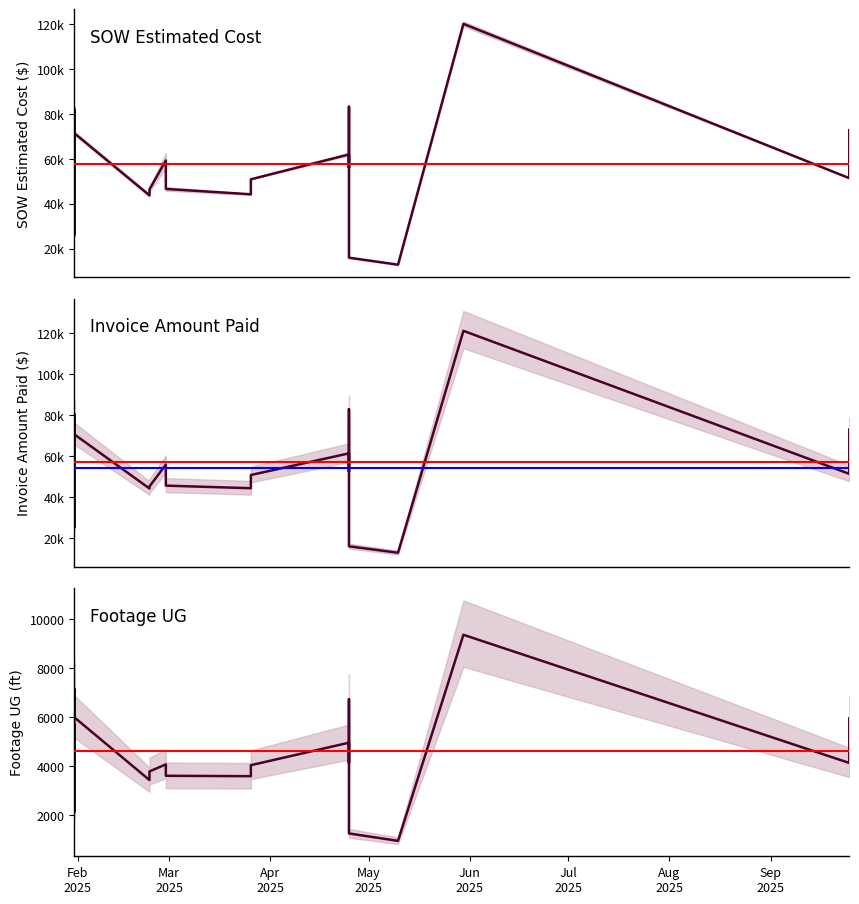

Reading left to right, extract all data points from this chart.

SOW Estimated Cost: 69976.0	69993.5	26011.0	82163.2	71448.0	43705.0	46400.8	59261.8	46579.0	44187.5	50876.5	61975.8	56044.0	83247.5	15921.9	12804.8	120196.0	51390.2	65955.2	72789.8
Invoice Amount Paid: 70664.0	70432.0	25405.0	80572.5	70778.0	44346.0	45340.0	56001.0	45744.0	44479.5	50928.5	61491.1	52525.5	83033.0	16153.8	13008.1	121256.6	51485.5	64739.0	73087.5
Footage UG: 5690.0	5661.0	2121.0	7140.0	5987.0	3422.0	3775.0	4063.0	3597.0	3581.0	4030.0	4949.0	4123.0	6723.0	1242.0	939.0	9356.0	4122.0	5373.0	5941.0